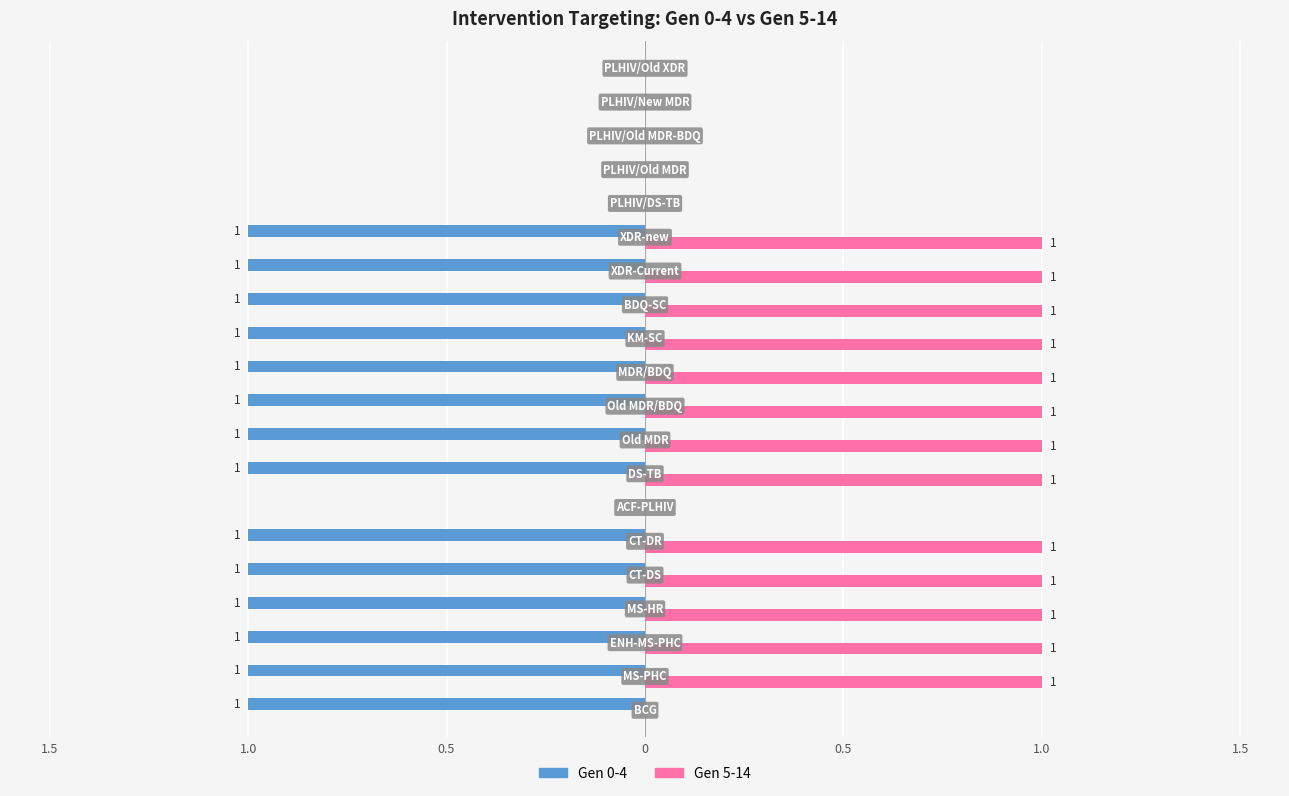

What is the difference between the maximum and minimum values in the Gen 0-4 series?

1